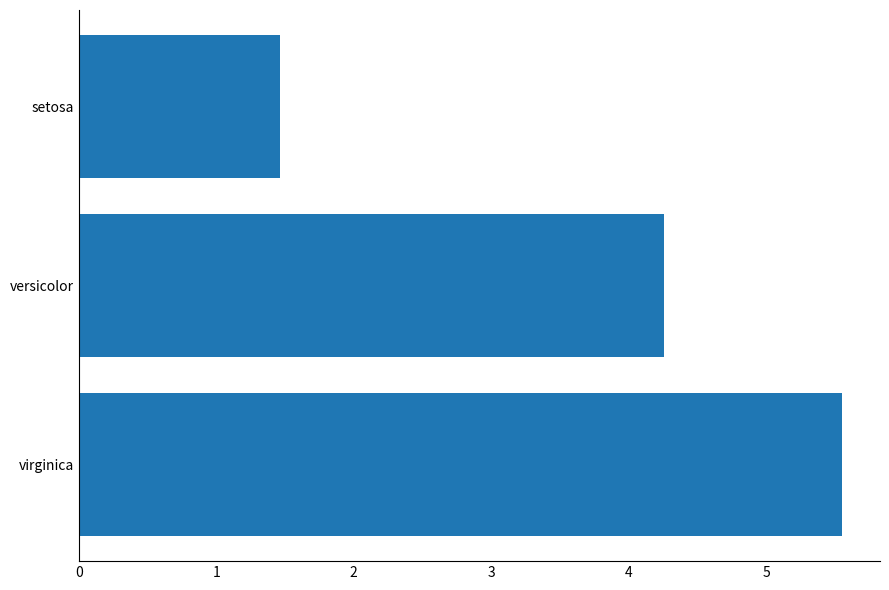

Reading bottom to top, list all the values displayed in this chart.

virginica=5.6	versicolor=4.3	setosa=1.5